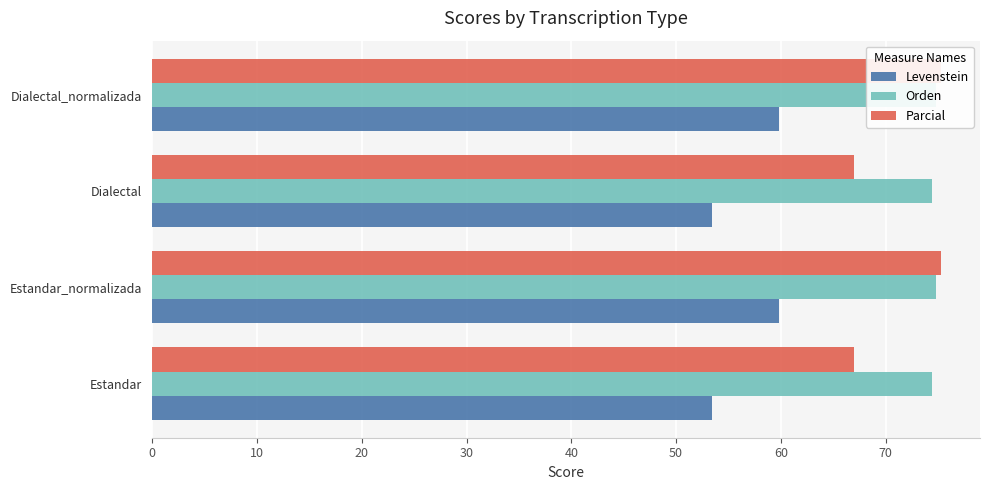

Reading right to left, what are all the values shown in this chart?

Levenstein: 59.8	53.4	59.8	53.4
Orden: 74.8	74.4	74.8	74.4
Parcial: 75.2	67.0	75.2	67.0